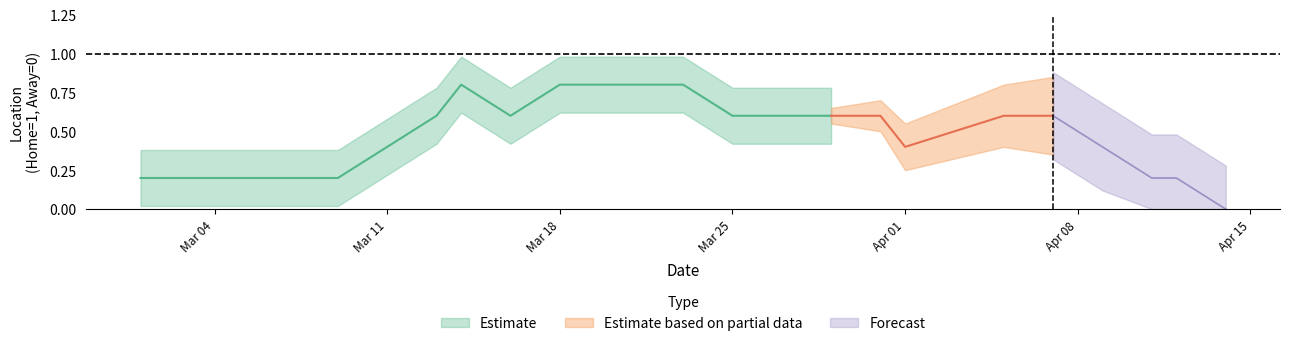

How many lines are shown in the chart?

1